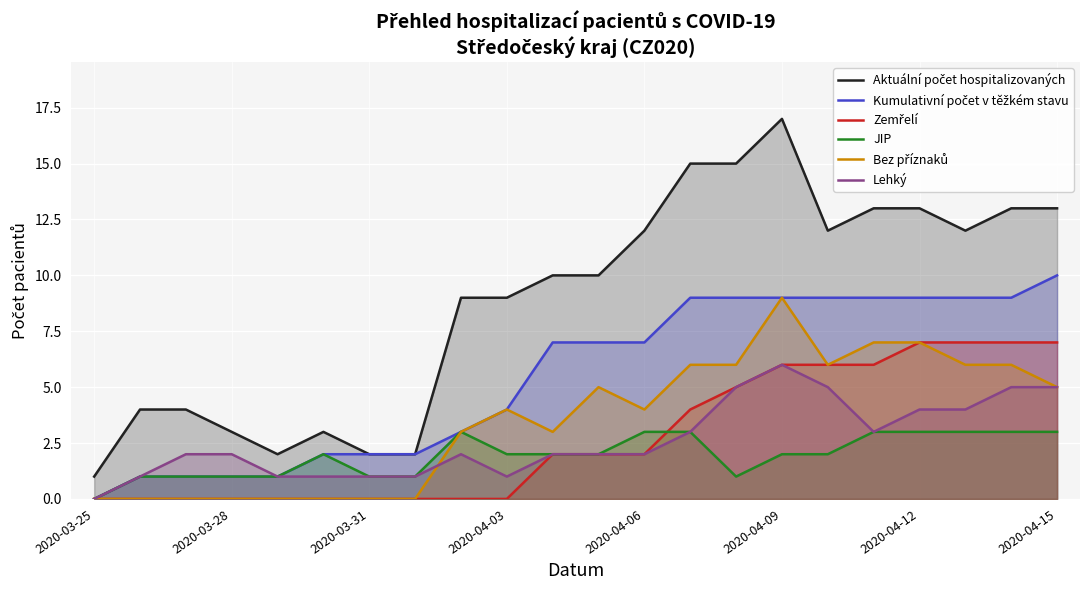

What is the value of the Lehký point at the 5th from the left?

1